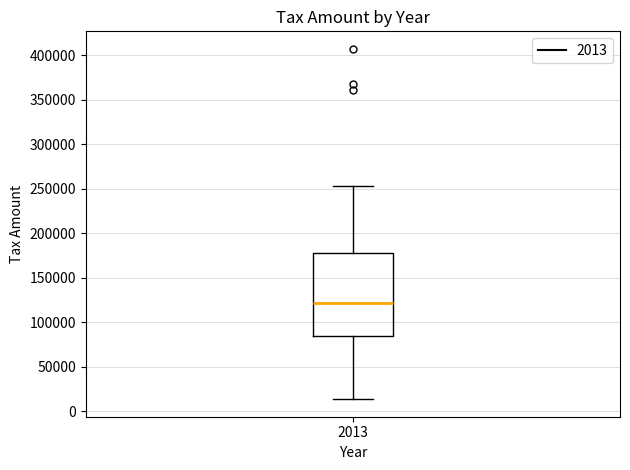

Transcribe this box plot: give where the median line is, the range the box spans, and where the two whiskers end, as read against the y-axis. The values are not printed on the chart, so give them approximately, as read against the axis.

median 120000, box 85000 to 180000, whiskers 15000 to 255000